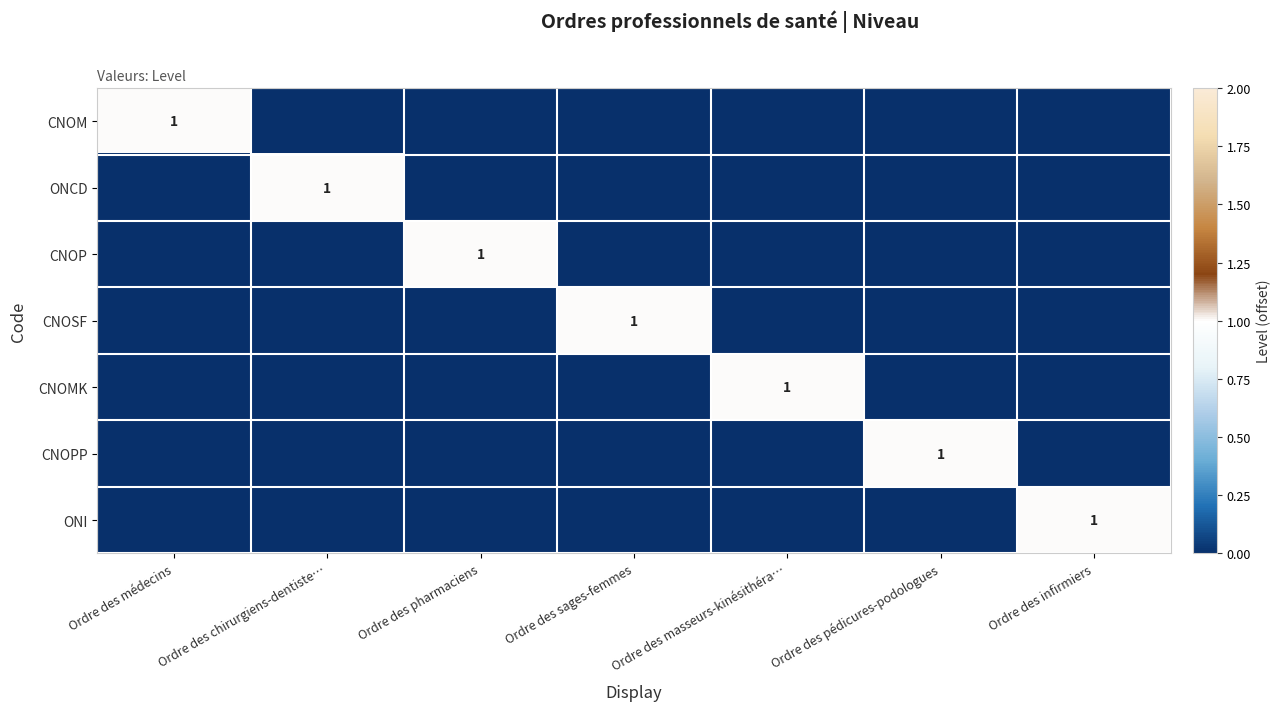

At which category is the sum across all series the highest?

Ordre des médecins